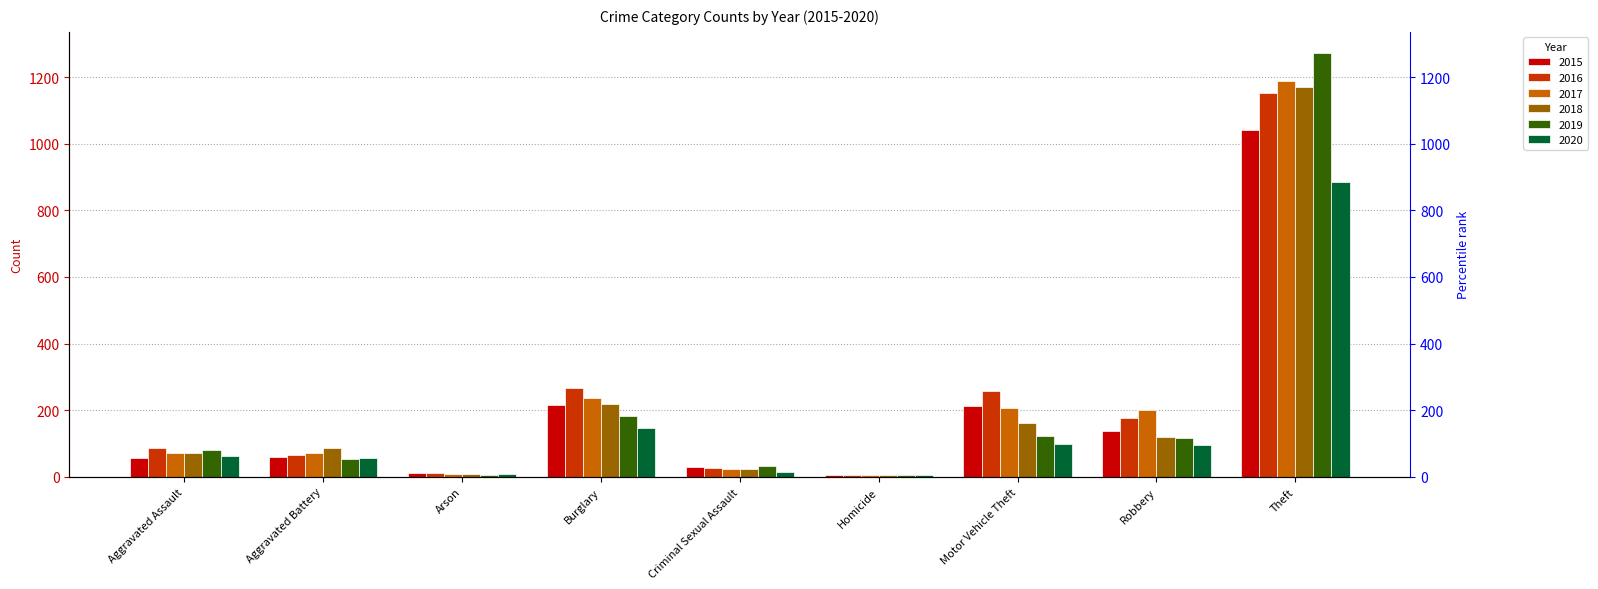

What is the sum of the 2016 values at Arson and Motor Vehicle Theft?

271